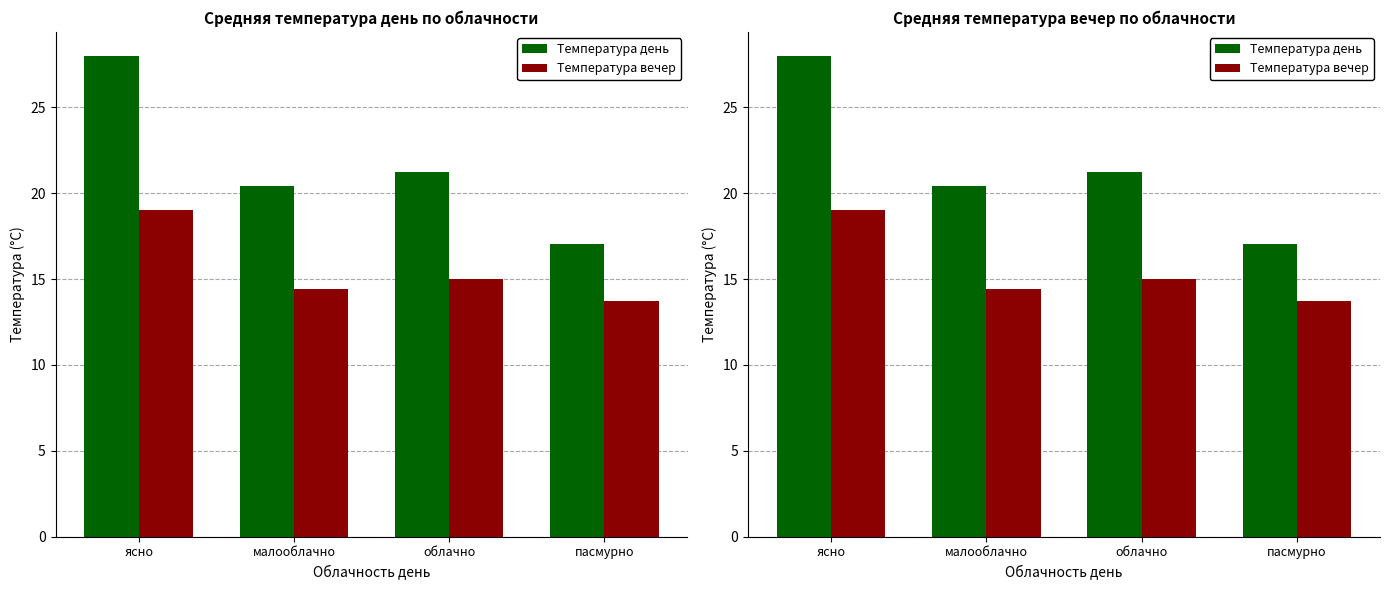

Which series changed the most between ясно and облачно?

Температура день